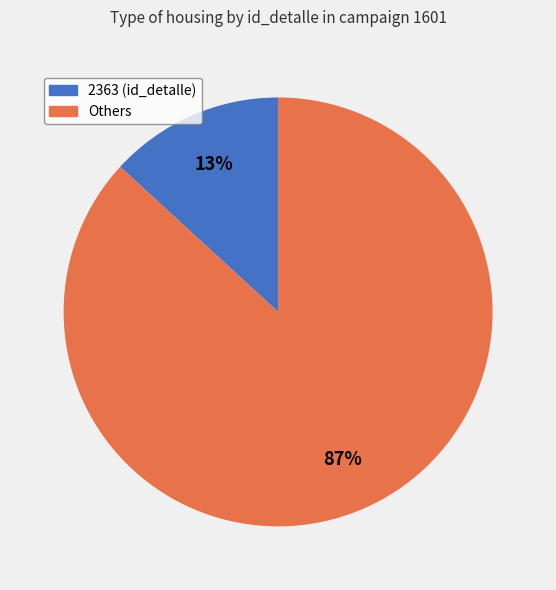

Is there any slice that represents more than half of the pie?

Yes